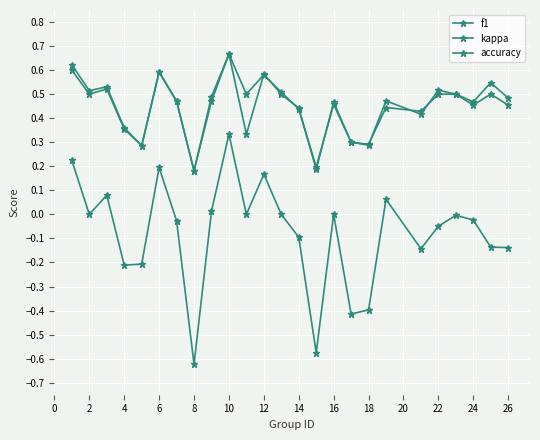

Is this an area chart (filled region under the line)?

No